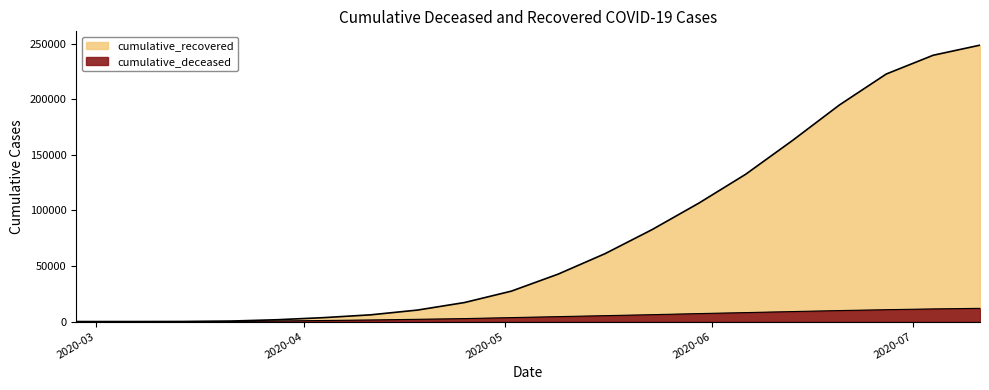

True or false: cumulative_recovered has a value of 10 at 2020-03-07.

True